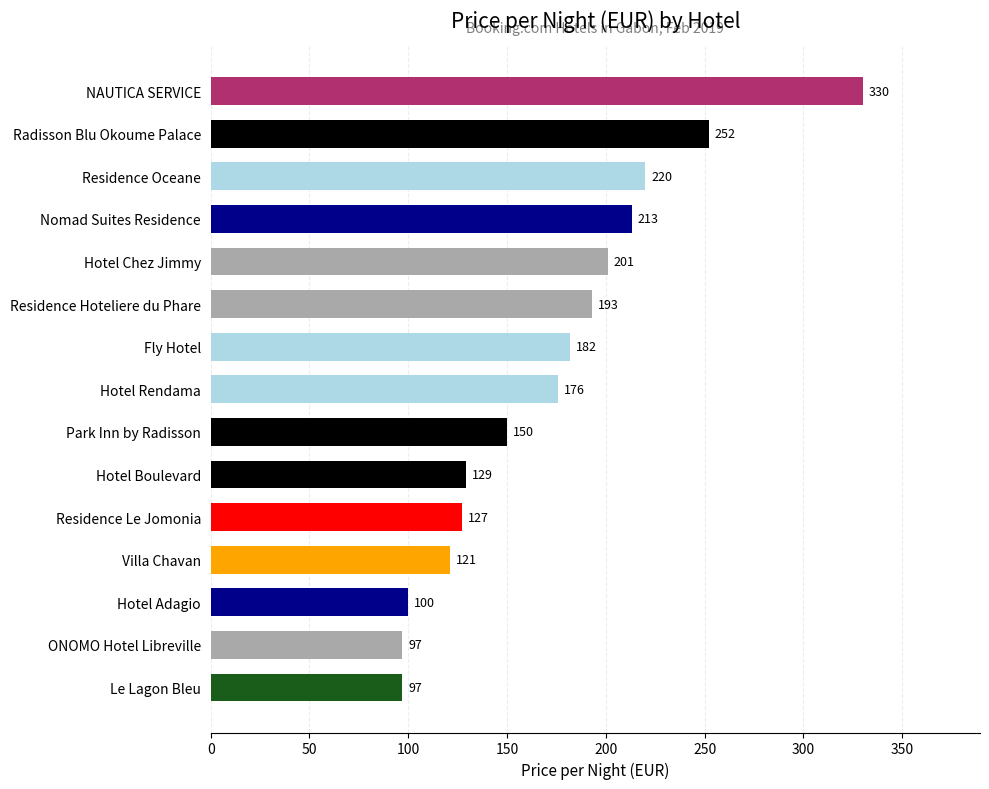

What is the average value?

173